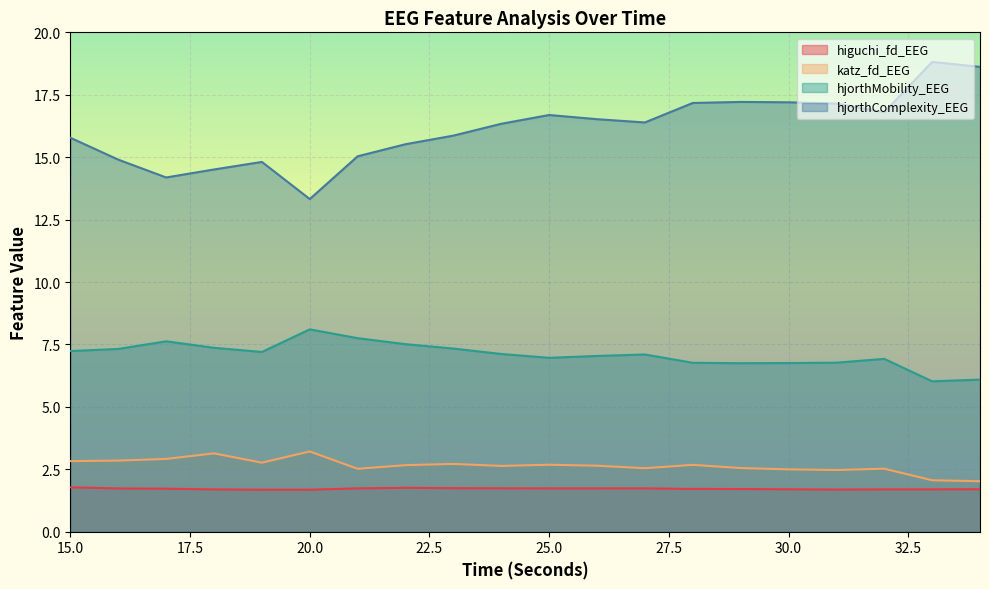

How many categories are shown in the chart?

20